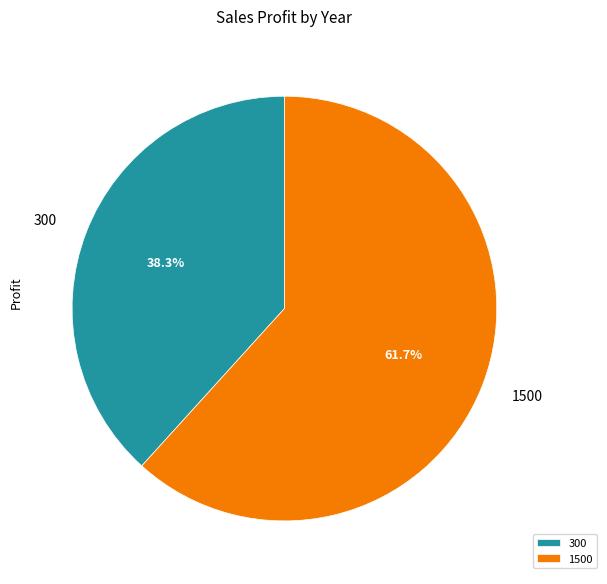

Does 1500 represent more than half of the total?

Yes